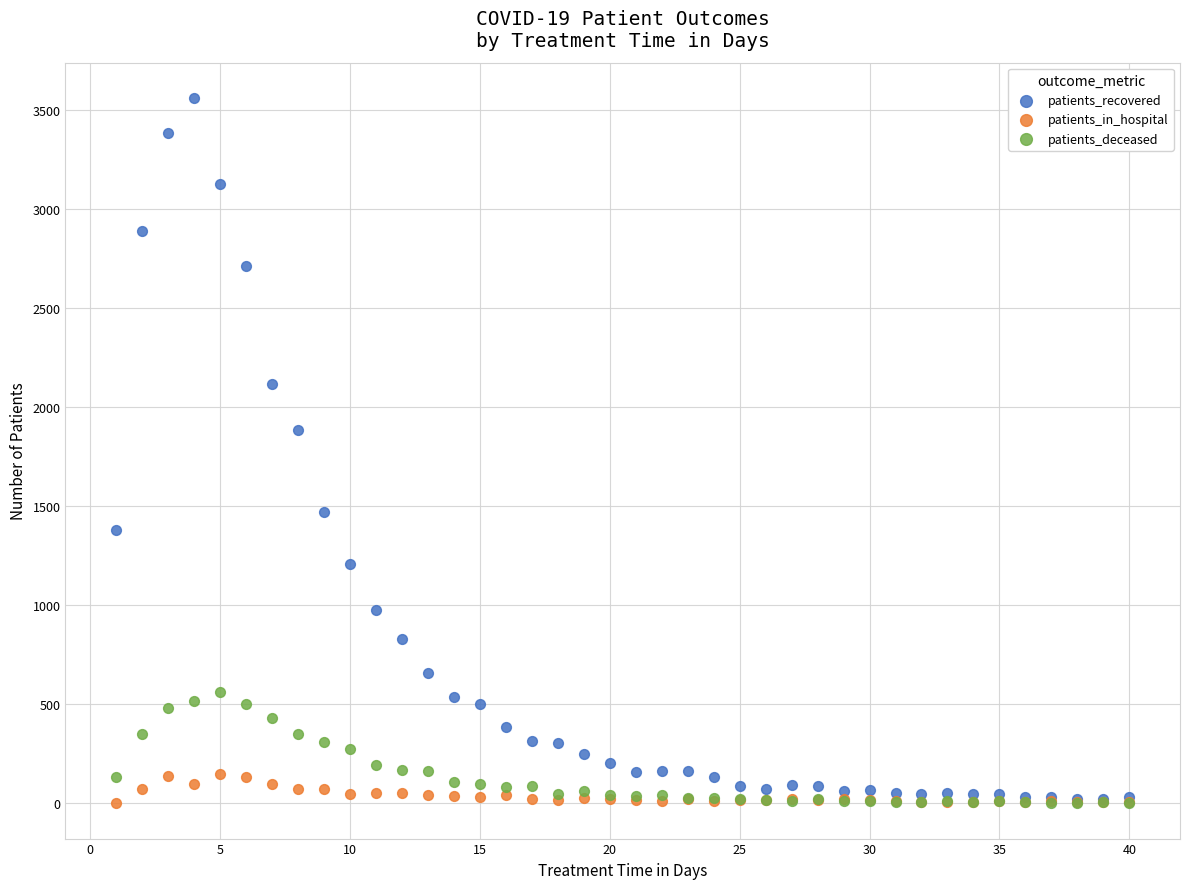

Across all series, what Y value is closest to 1781?

1886